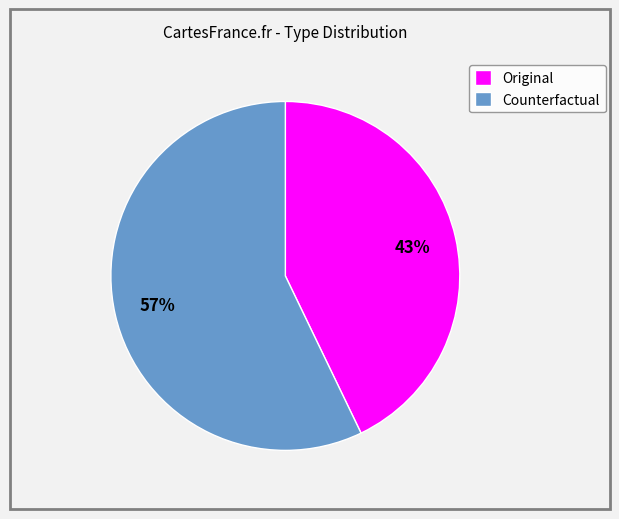

Is Original the majority of the pie?

No